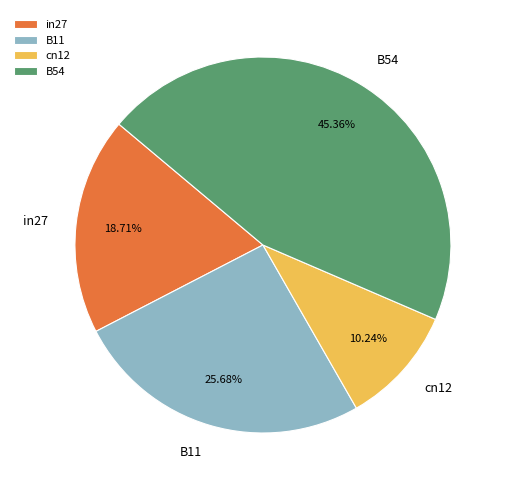

Approximately how many times larger is the value at in27 compared to B54?

0.4